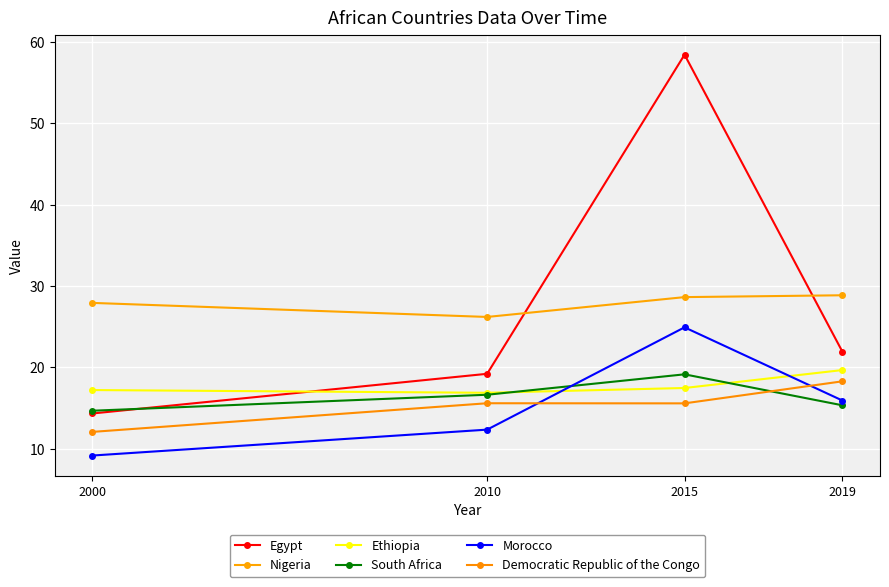

What is the value of the Egypt point at the 3rd from the left?

58.4